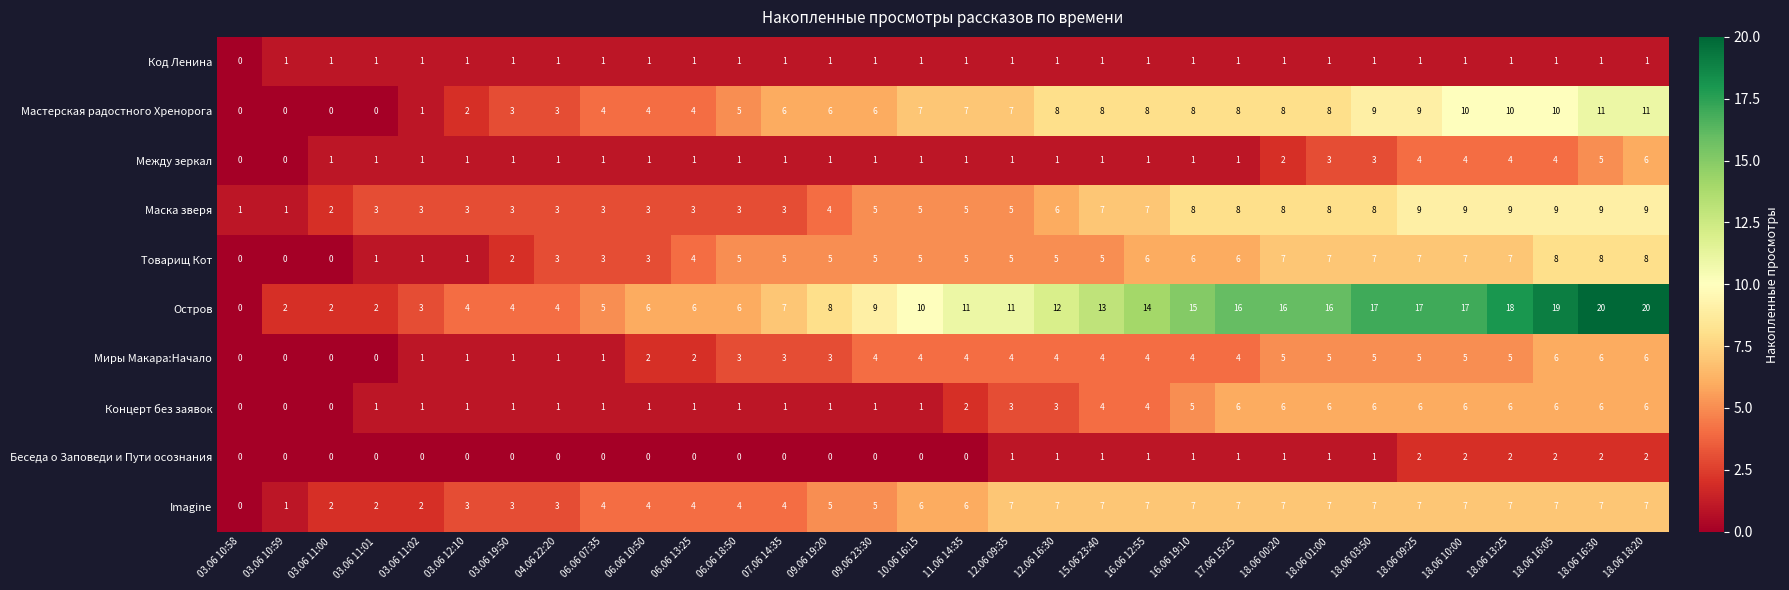

What is the average value of the Остров series?

10